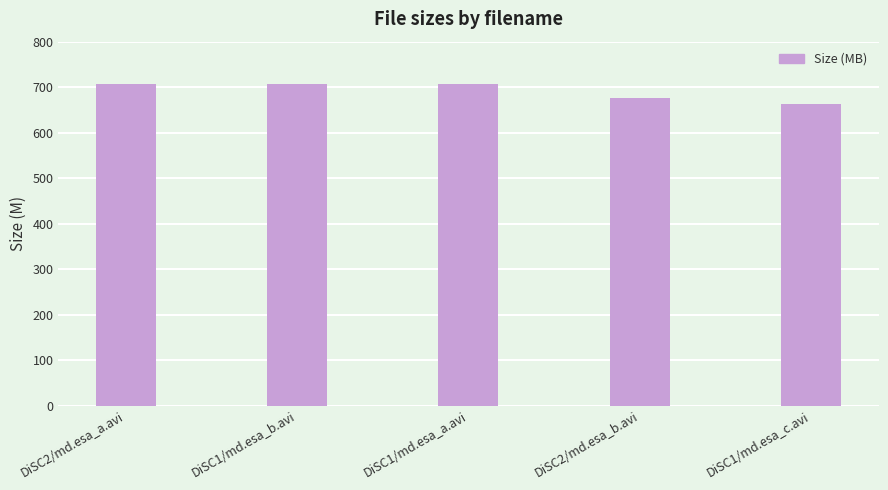

What is the difference between the second highest and second lowest values?

29.0